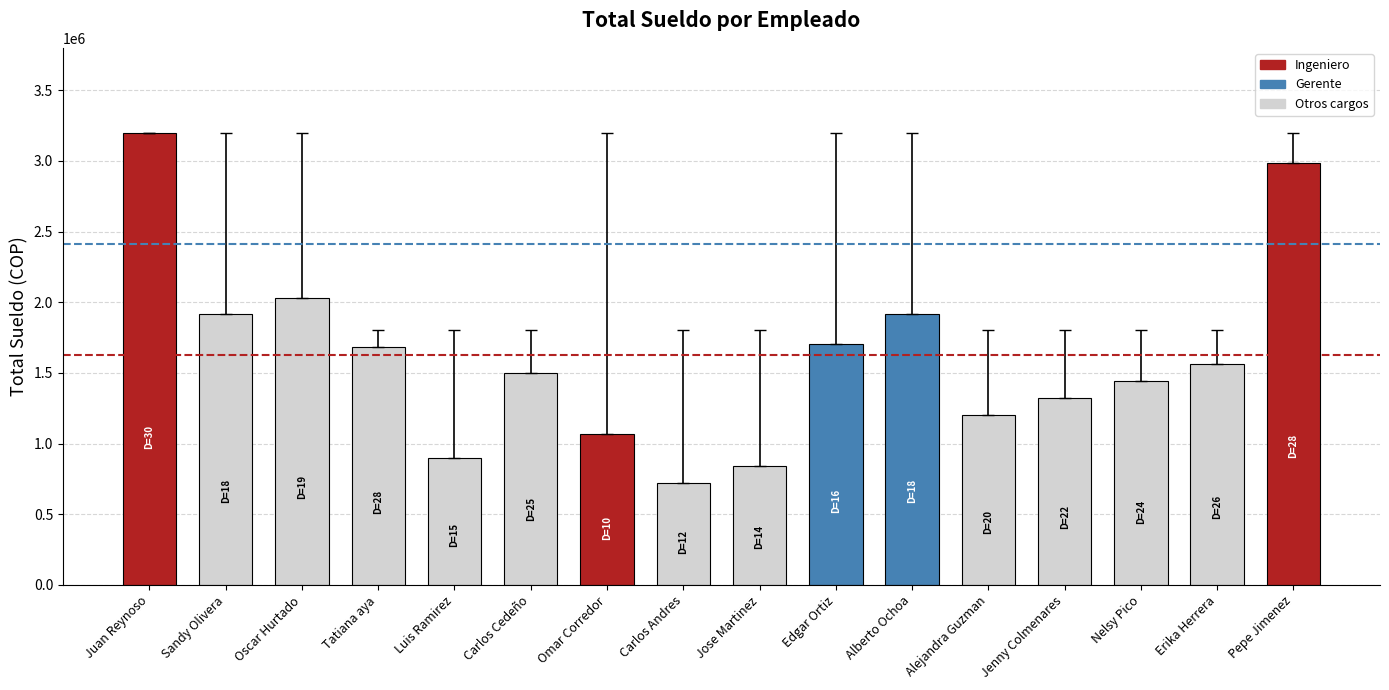

What position from the left is Erika Herrera?

15